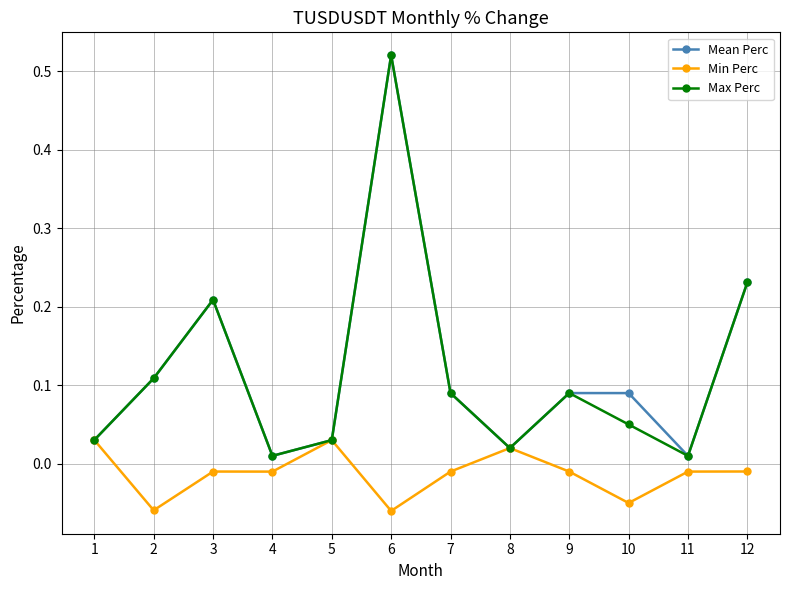

Which category has the highest value in the Mean Perc series?

6